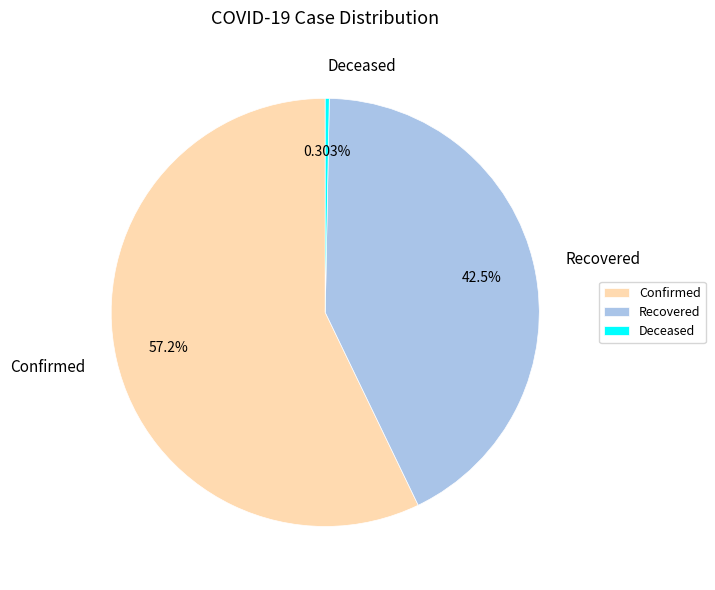

How many slices are in this pie chart?

3